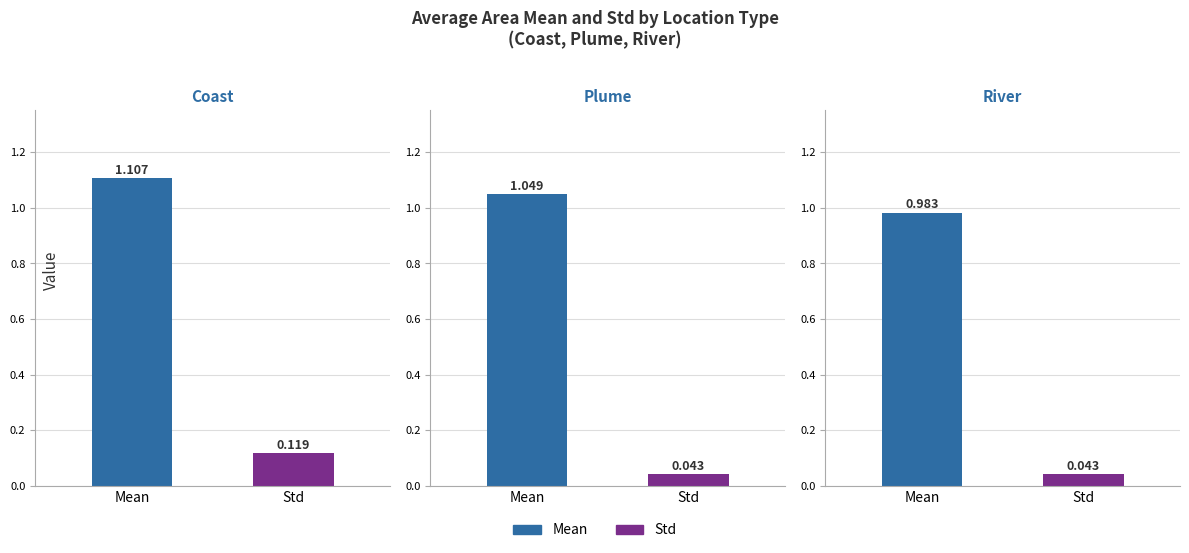

How many bars are there in each group?

2